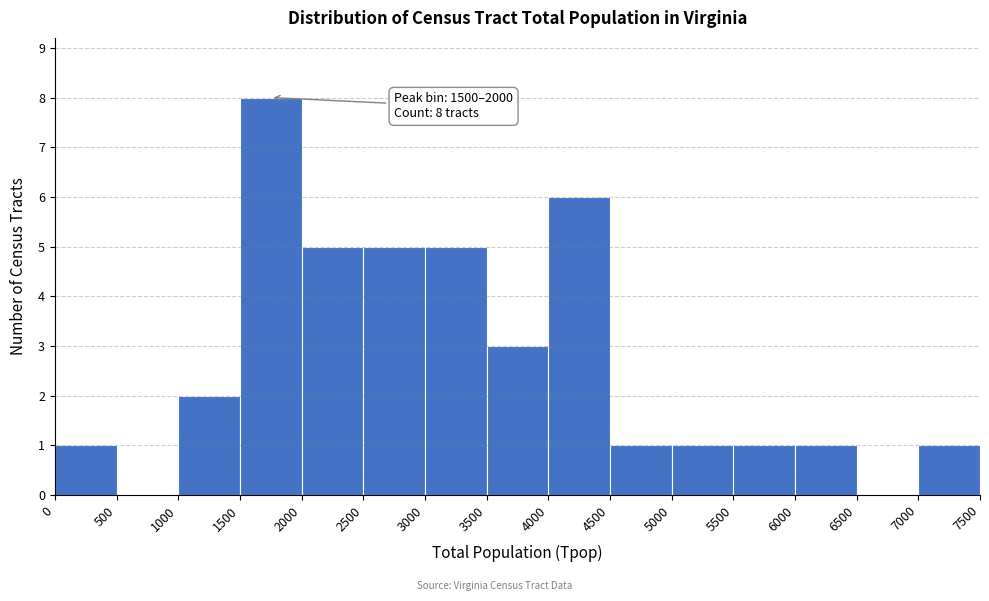

Which range on the x-axis has the tallest bar?

1500 to 2000